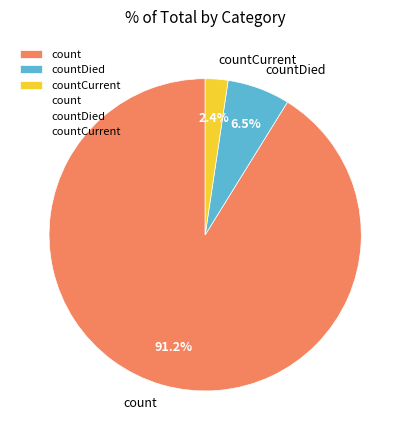

Which slice is the smallest?

countCurrent